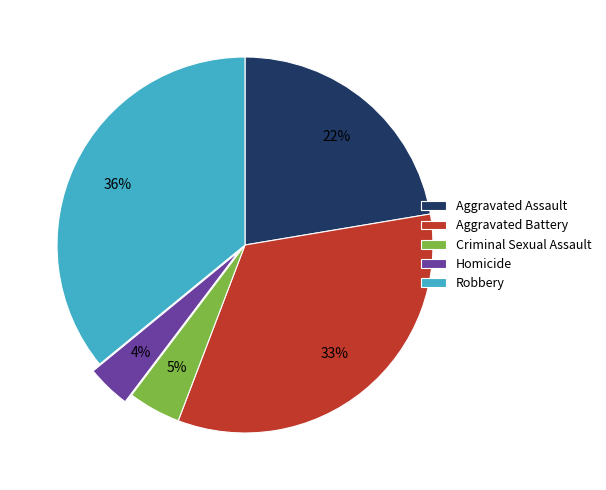

Does Aggravated Battery represent more than half of the total?

No